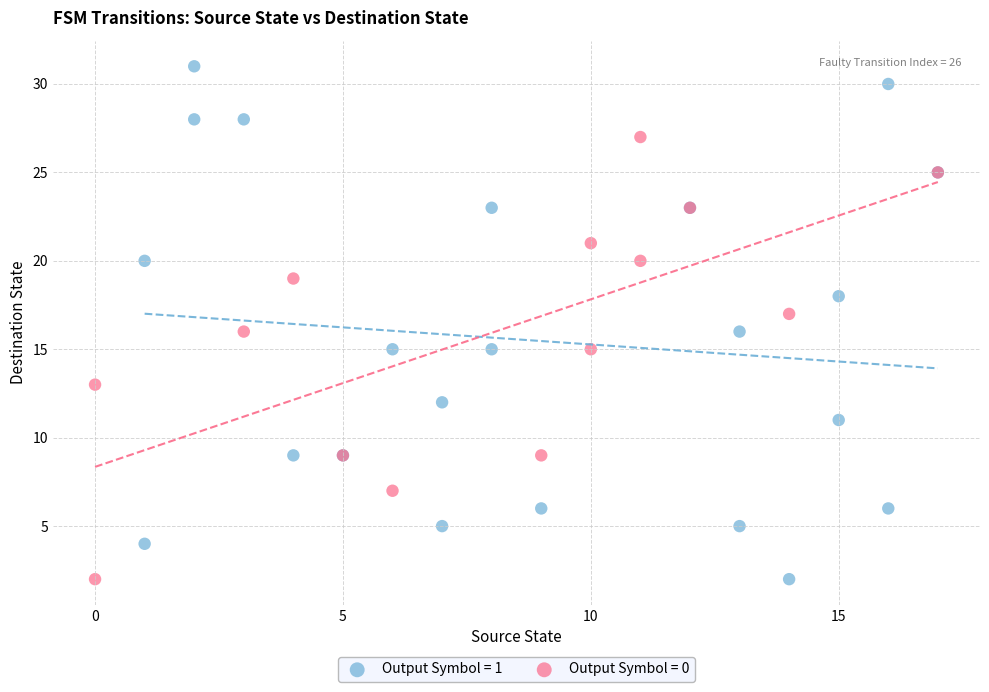

Which series has the widest spread of Y values?

Output Symbol = 1